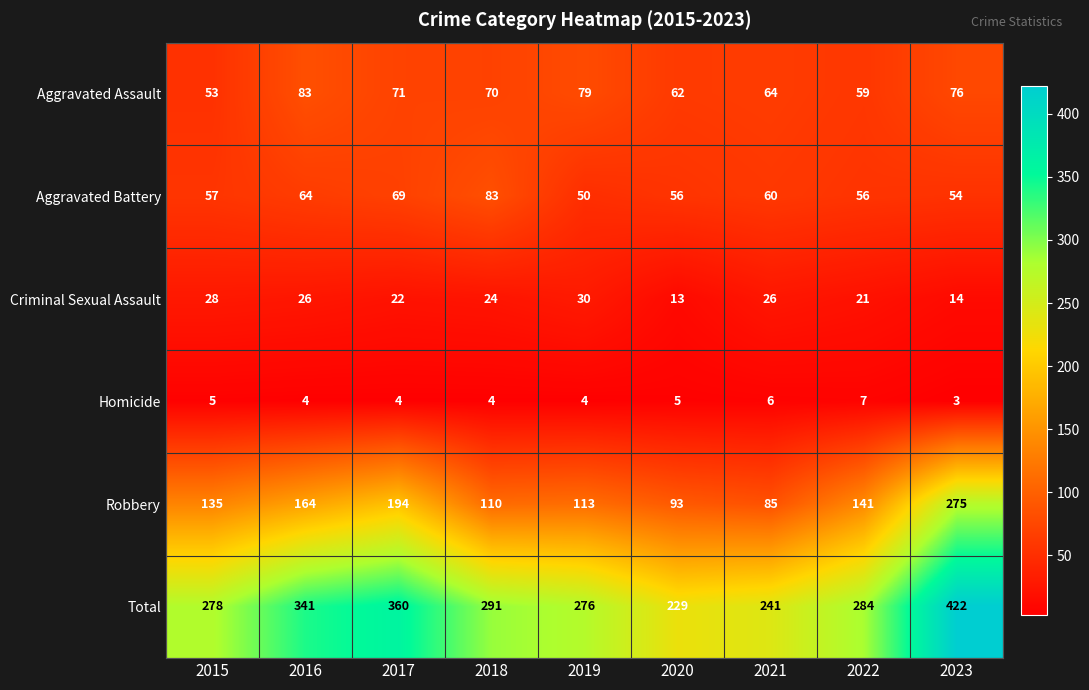

At which category does the chart reach its minimum across all series?

2023